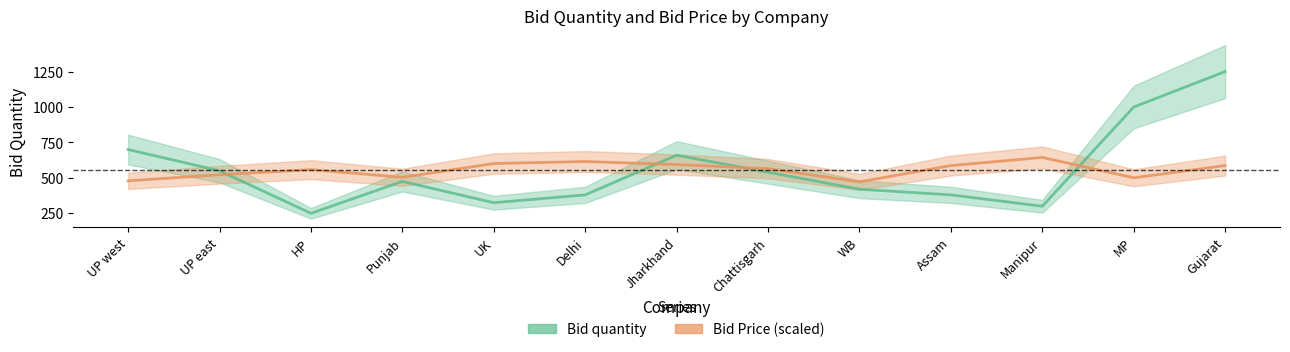

What position from the left is Jharkhand?

7